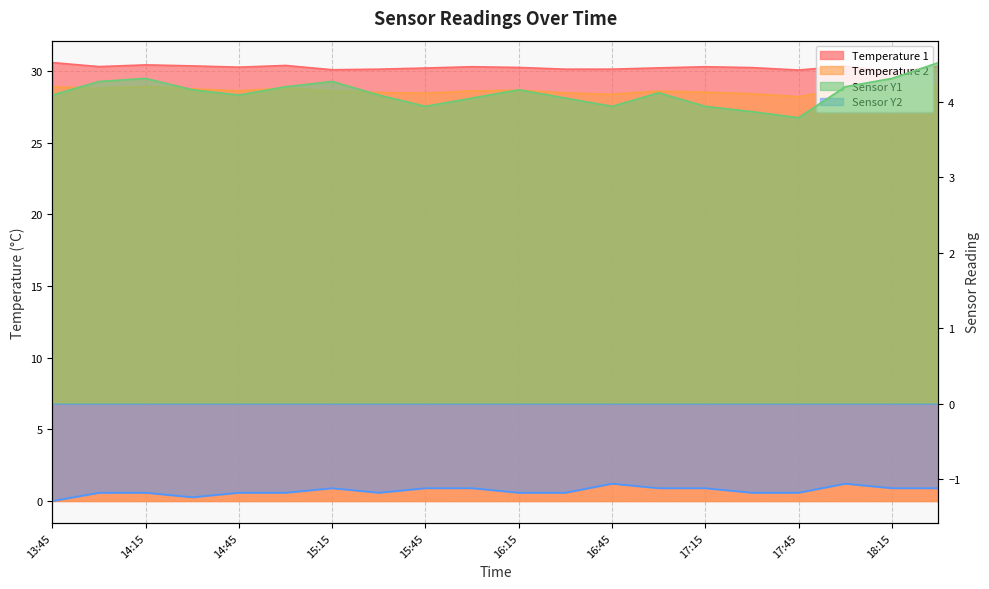

What is the total value across all series at 14:00?

62.2